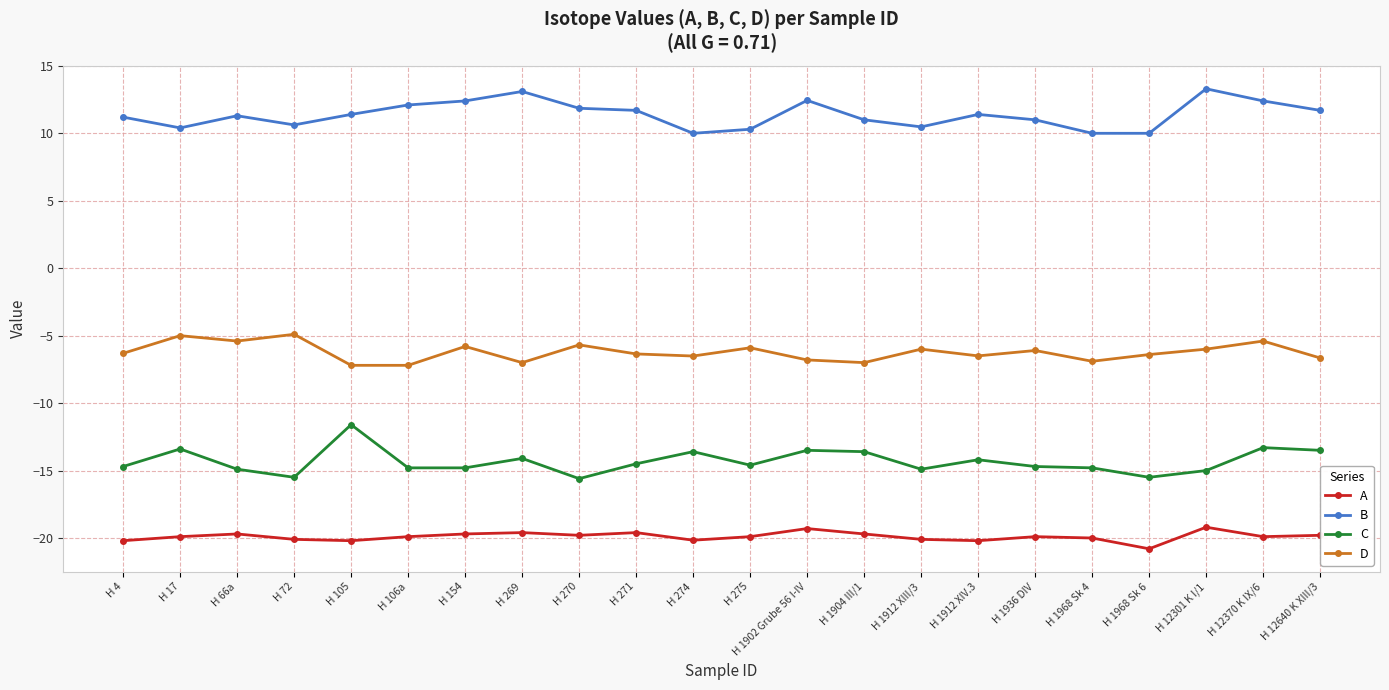

In A, how many points are lower than both neighbors (excluding endpoints)?

6